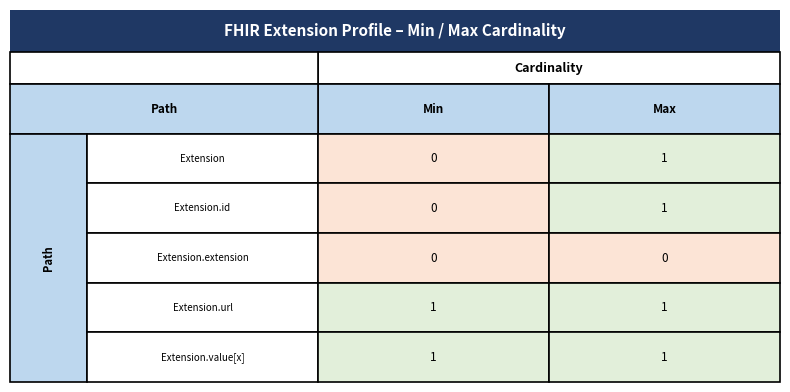

The value of Extension.id at 0 is 0. True or false?

False